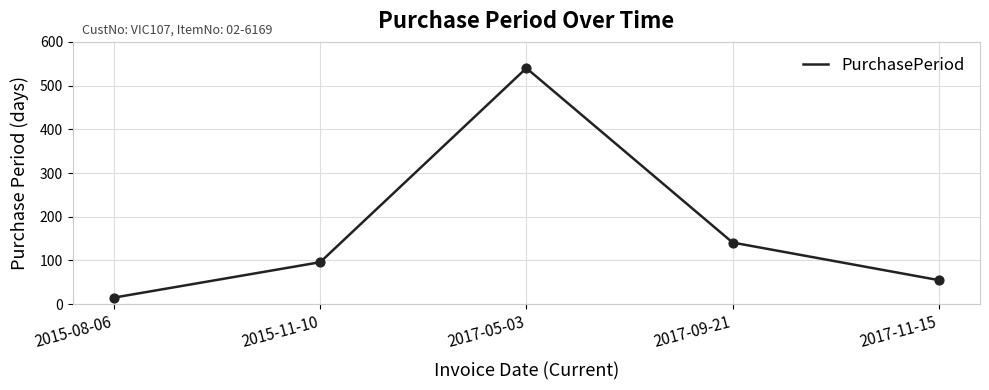

What is the change in value from 2017-05-03 to 2017-11-15?

-485